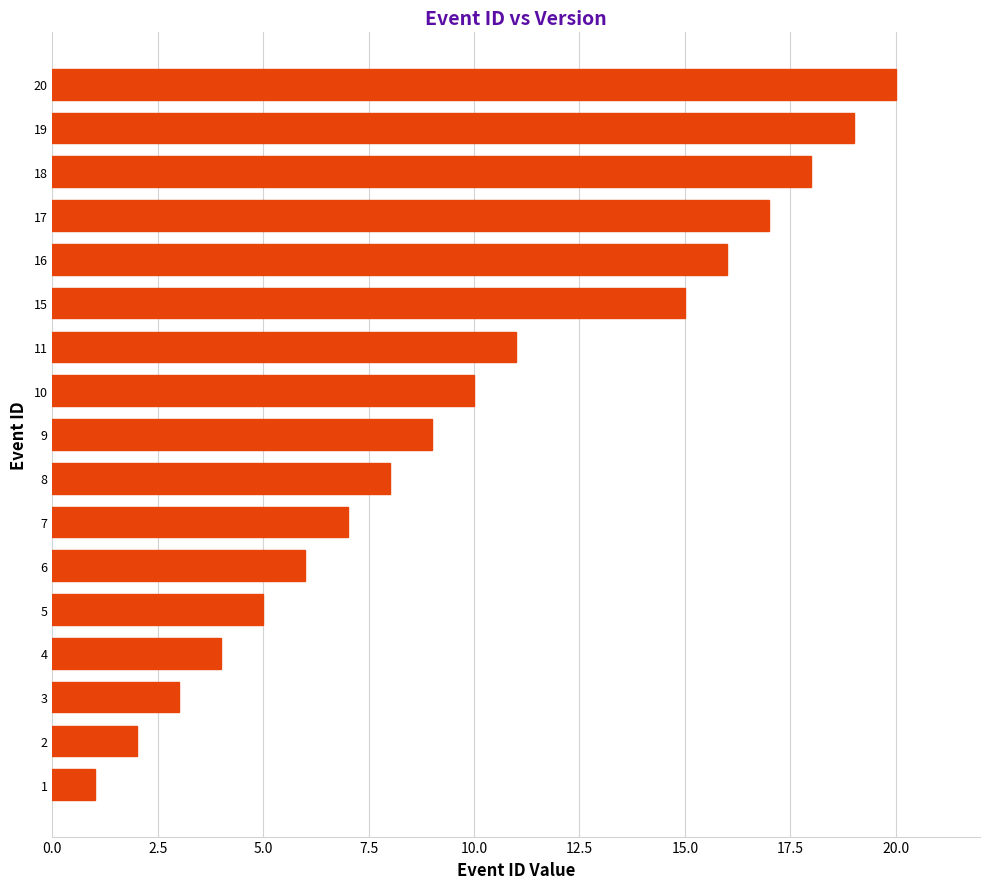

What is the difference between the maximum and minimum values?

19